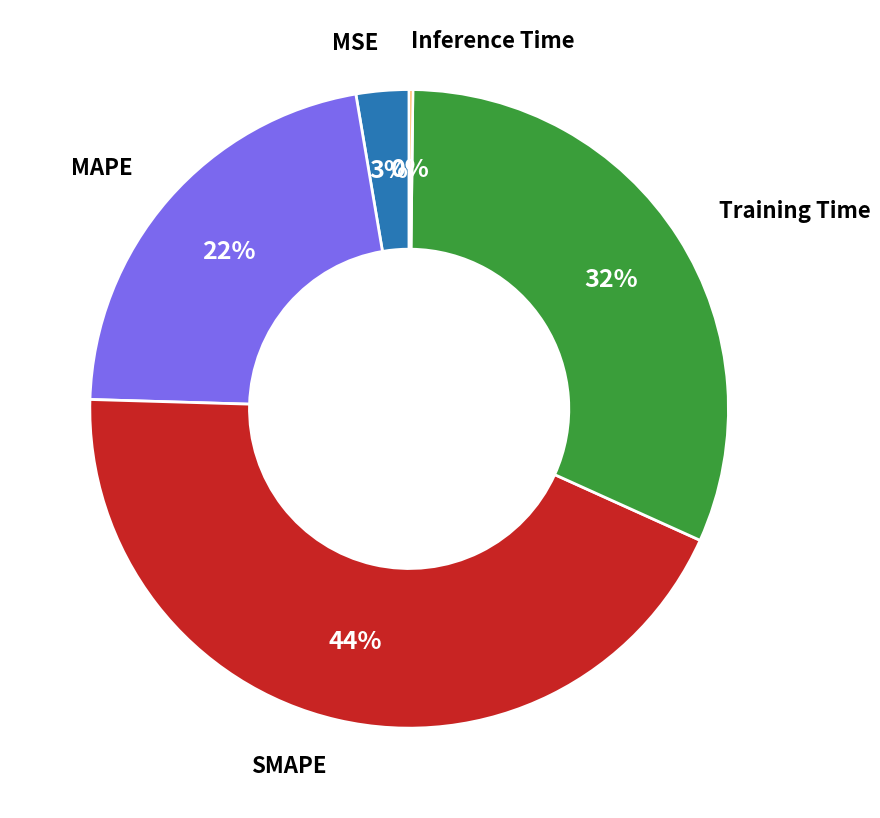

To the nearest percent, what is the difference between the largest and smallest slice percentages?

44%